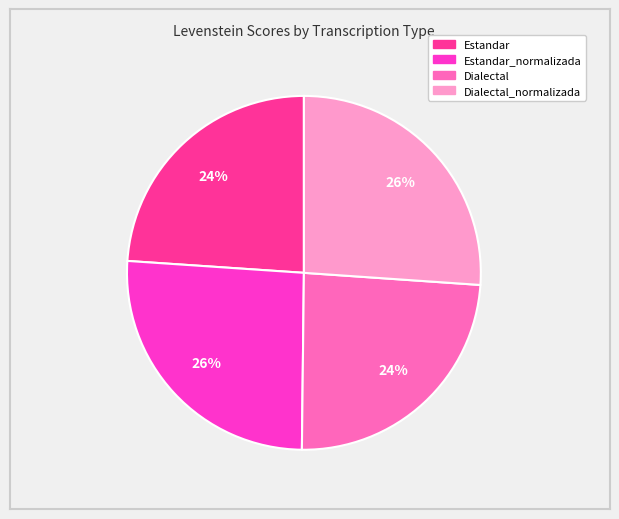

How many segments does this pie chart have?

4